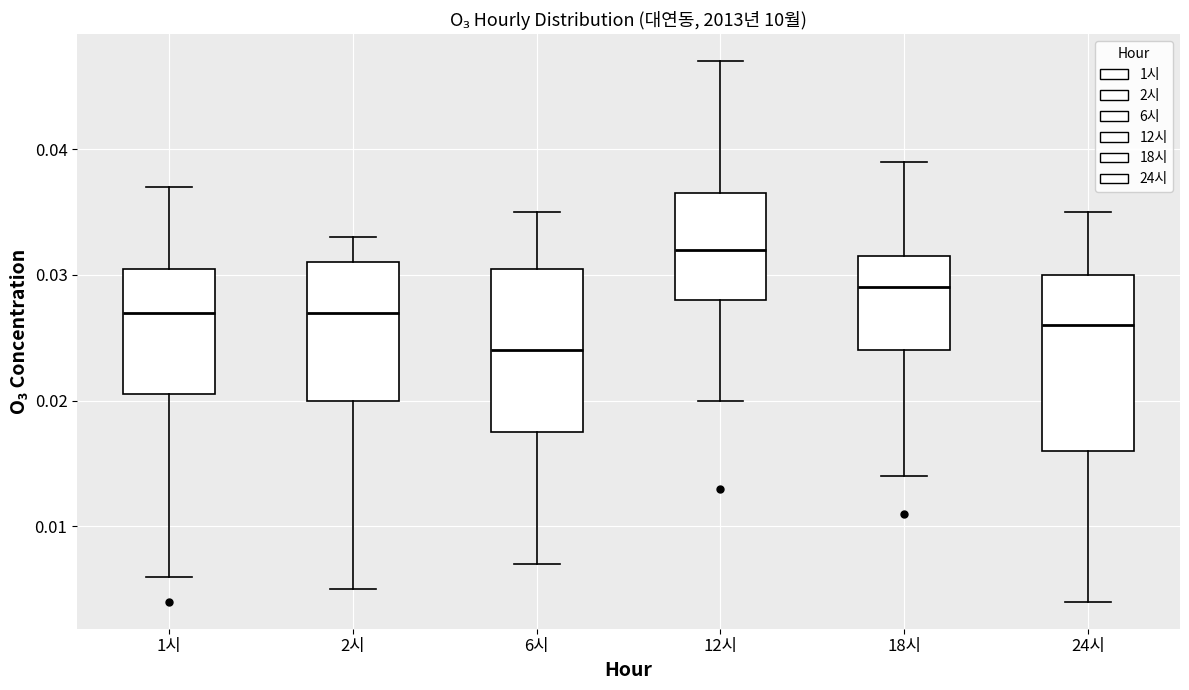

Reading left to right, read every box against the y-axis: the position of its median line, the range the box covers, and the ends of its whiskers. The values are not printed on the chart, so give them approximately, as read against the axis.

1시: median 0.027, box 0.021 to 0.031, whiskers 0.006 to 0.037
2시: median 0.027, box 0.020 to 0.031, whiskers 0.005 to 0.033
6시: median 0.024, box 0.018 to 0.031, whiskers 0.007 to 0.035
12시: median 0.032, box 0.028 to 0.037, whiskers 0.020 to 0.047
18시: median 0.029, box 0.024 to 0.032, whiskers 0.014 to 0.039
24시: median 0.026, box 0.016 to 0.030, whiskers 0.004 to 0.035